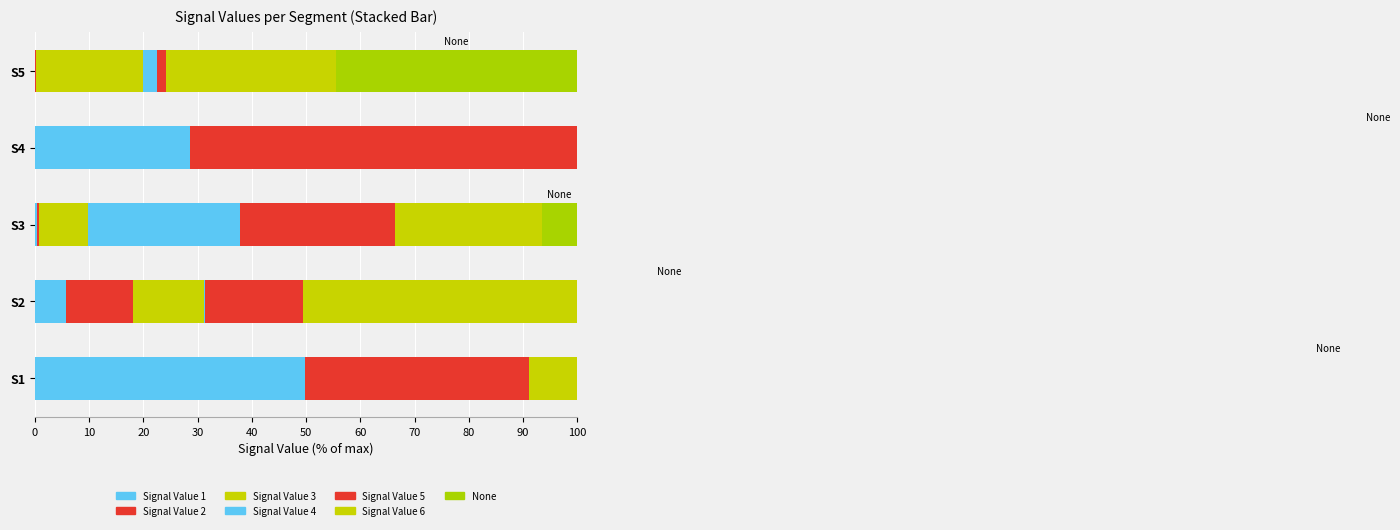

Read the Signal Value 6 value at S3.

27.0